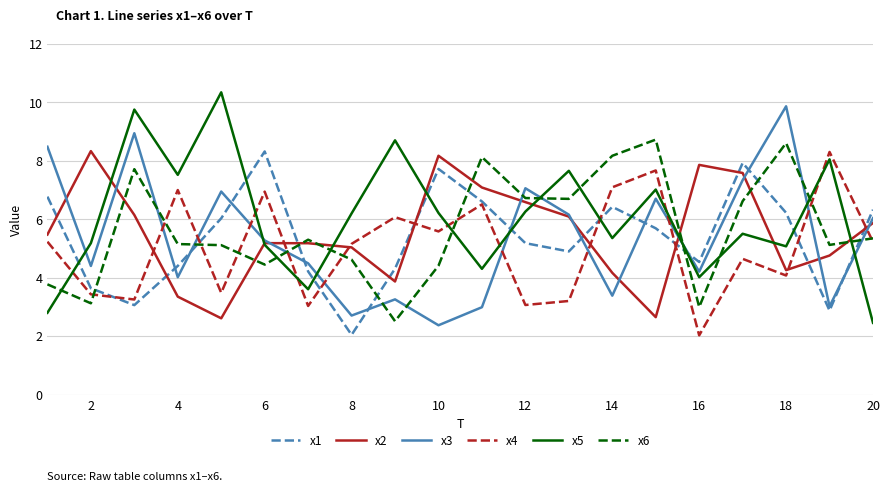

After their last crossing, which series has the higher values: x5 or x1?

x1